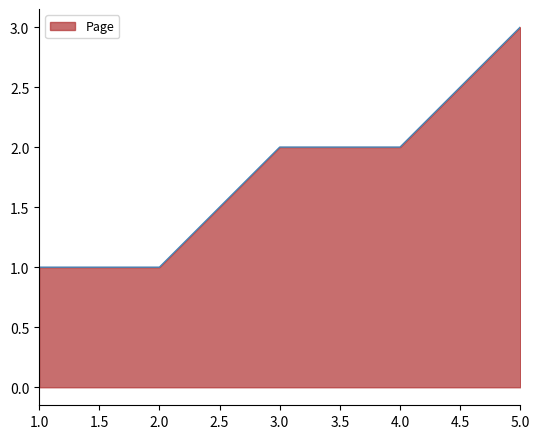

At which category does the chart reach its peak across all series?

5.0